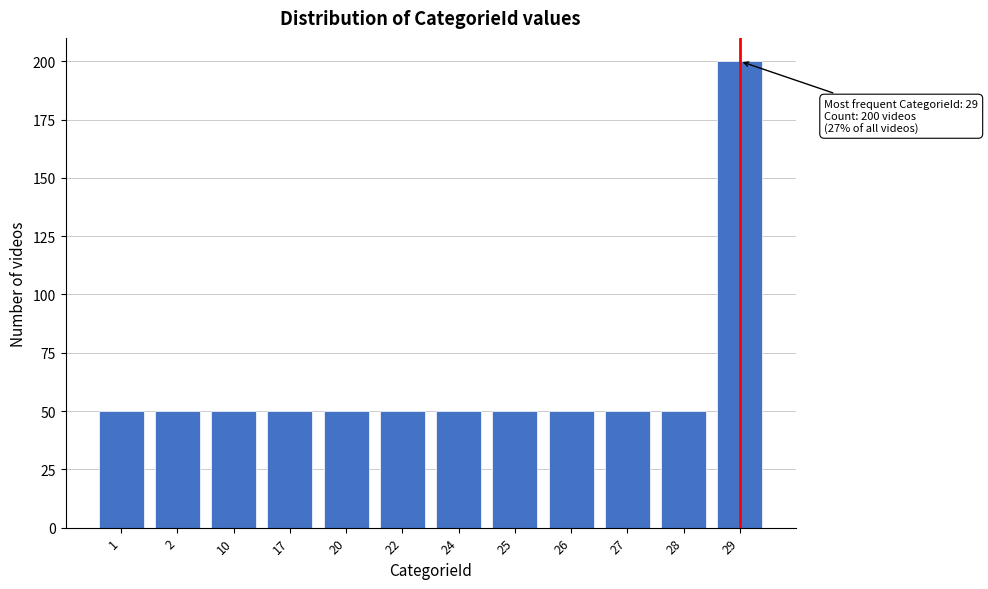

Reading left to right, list all the values displayed in this chart.

50	50	50	50	50	50	50	50	50	50	50	200